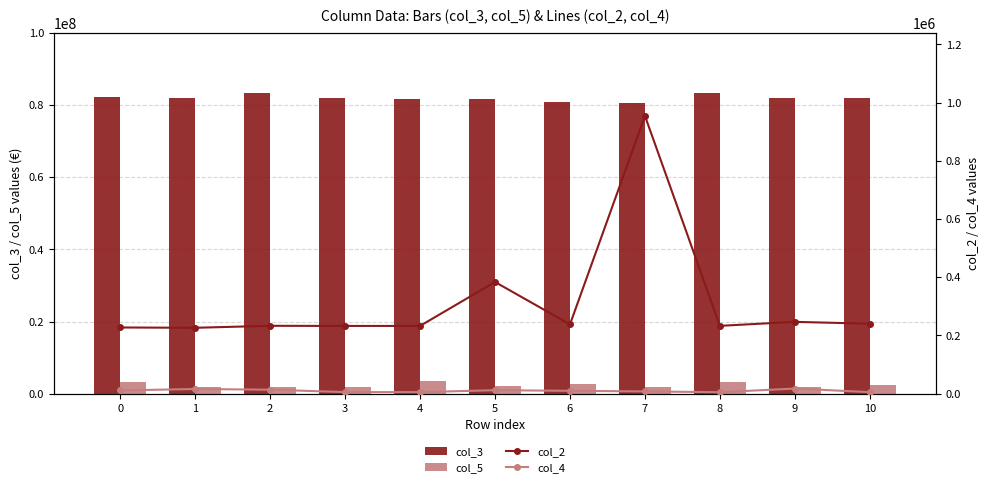

Reading left to right, list all the values displayed in this chart.

col_3: 0=82211875	1=81889833	2=83425375	3=82006500	4=81642542	5=81644500	6=80870709	7=80493167	8=83294125	9=82085416	10=81997875
col_5: 0=3246750	1=1808208	2=1792875	3=1838667	4=3502250	5=2072500	6=2641917	7=1811291	8=3248333	9=1784208	10=2300625
col_2: 0=227458	1=226417	2=233208	3=232708	4=232834	5=383833	6=238083	7=954667	8=233083	9=246791	10=240334
col_4: 0=11000	1=16083	2=13625	3=5375	4=5250	5=11917	6=9792	7=7709	8=5000	9=17583	10=5209